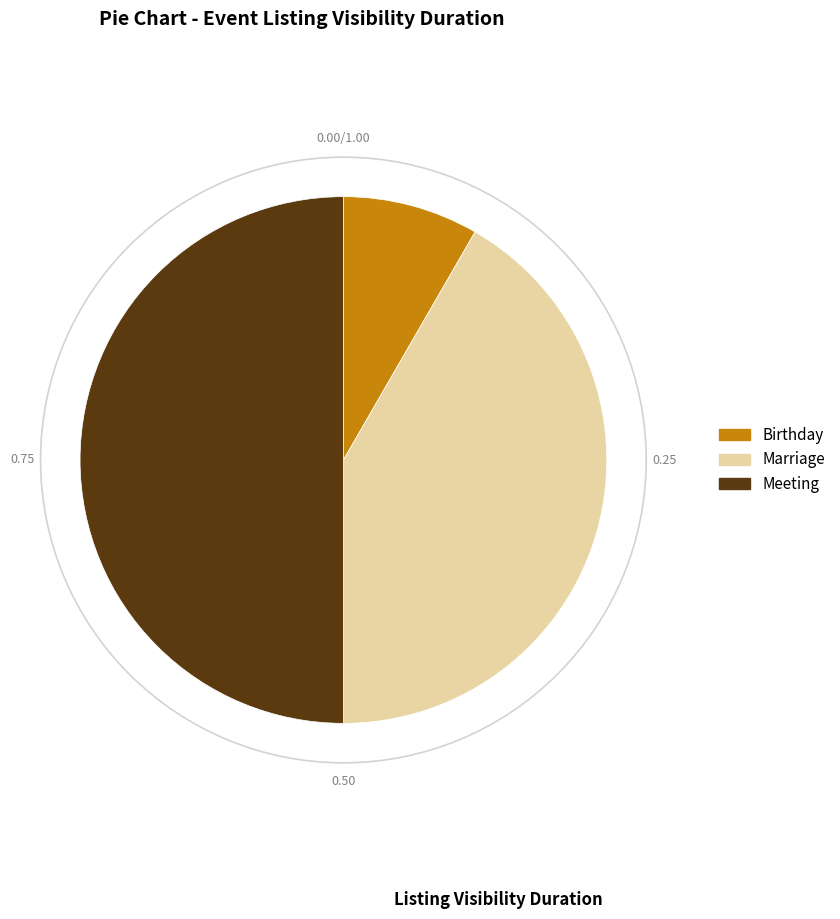

Does Birthday represent more than half of the total?

No